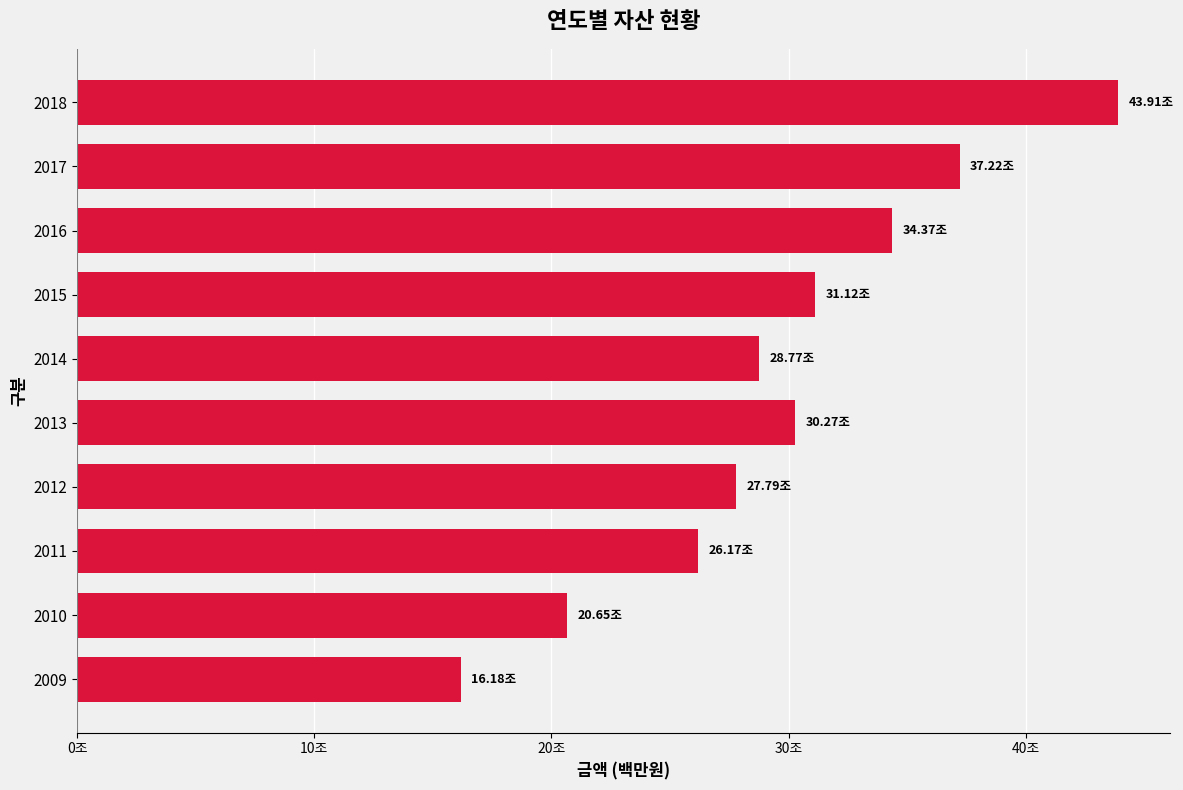

What is the difference between the second highest and minimum values?

21034504